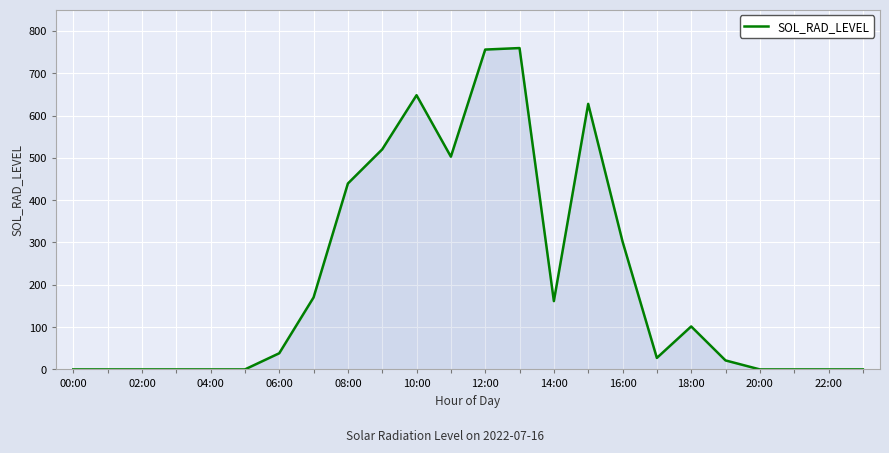

What is the greatest value displayed?

759.5